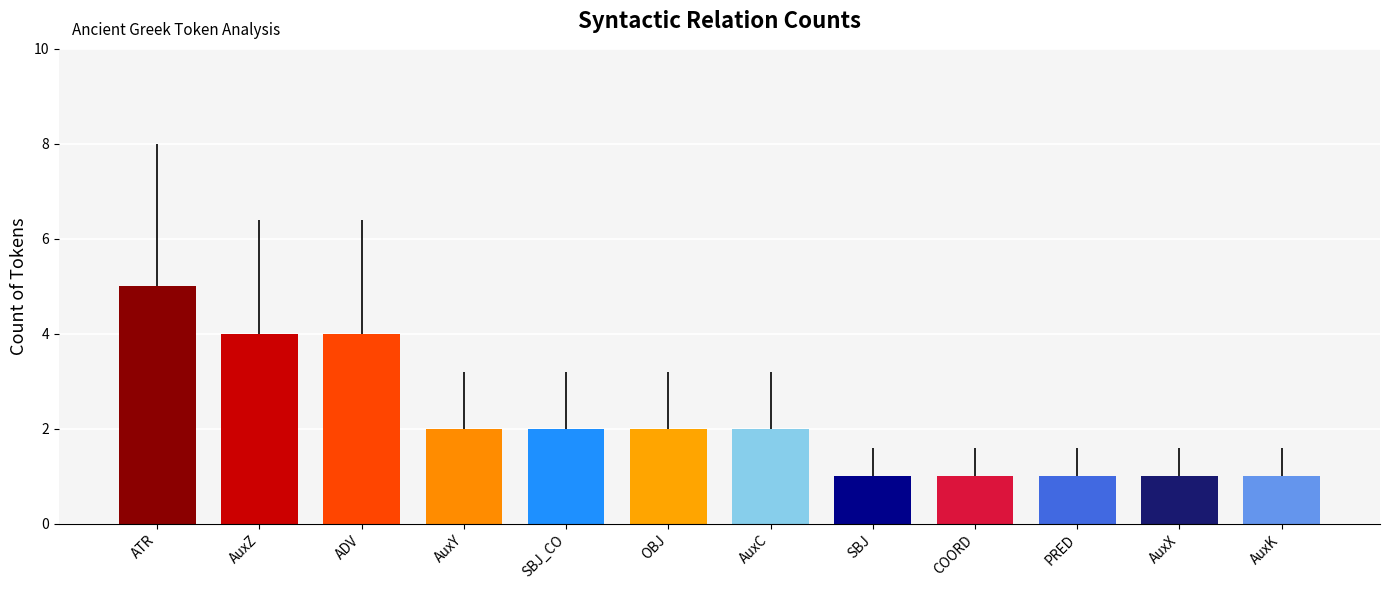

What is the difference between the maximum and minimum values?

4